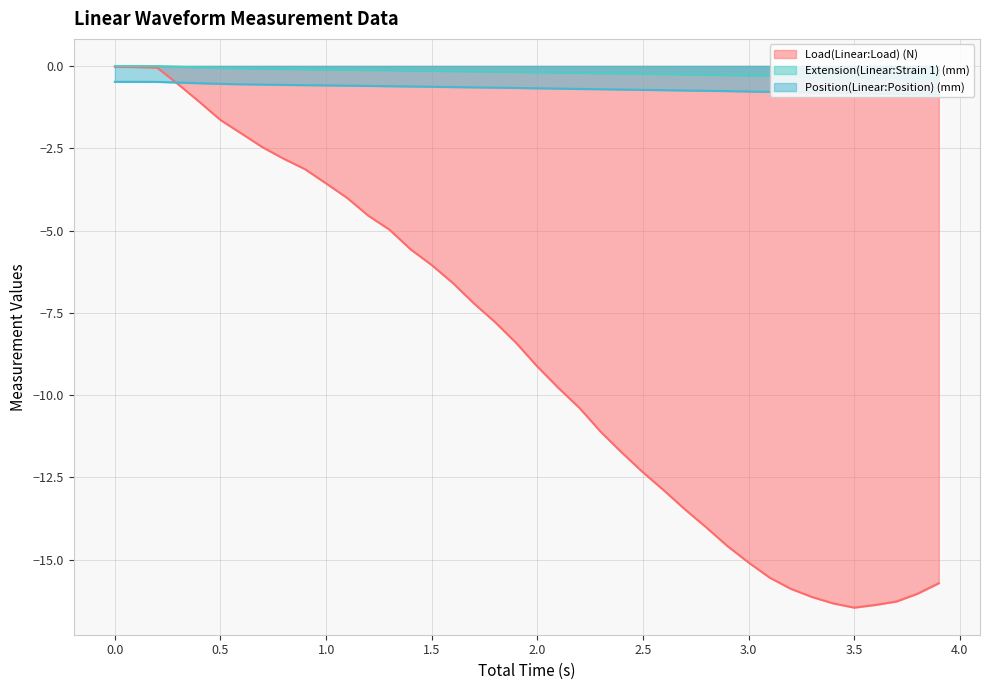

Which category has the highest value across all series?

0.1